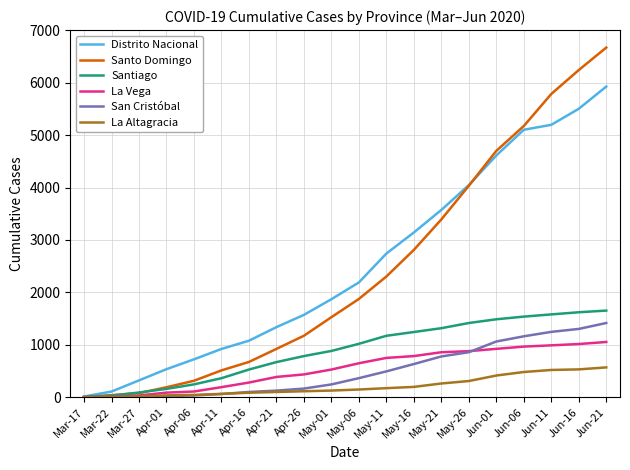

Is the value of San Cristóbal at May-06 greater than the value of Santiago at May-01?

No